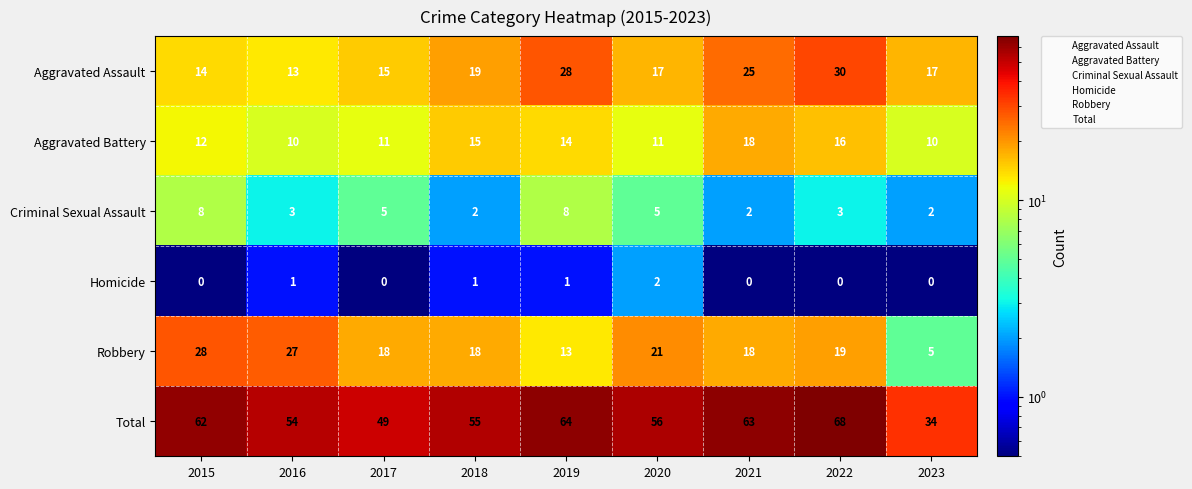

Is it true that Homicide equals 0 at 2022?

True